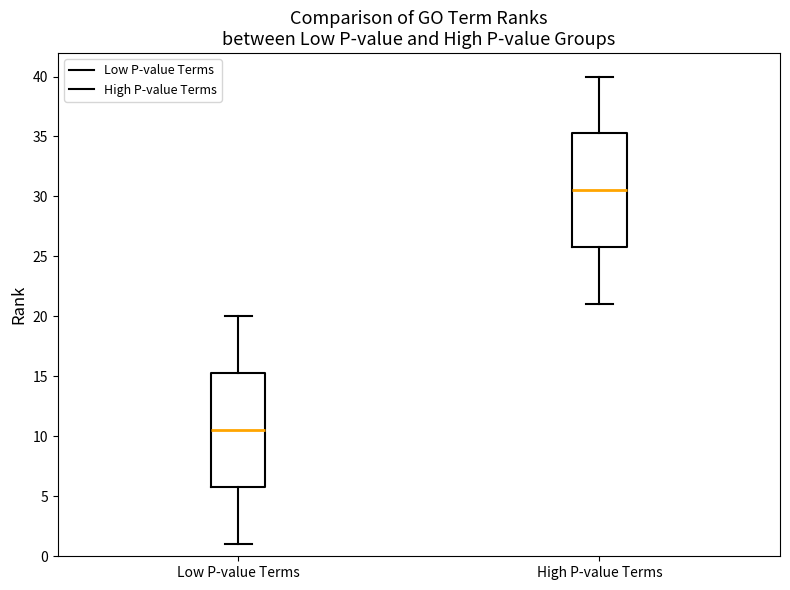

Where is the upper edge of the box for High P-value Terms on the y-axis? The values are not printed on the chart, so give them approximately, as read against the axis.

35.5